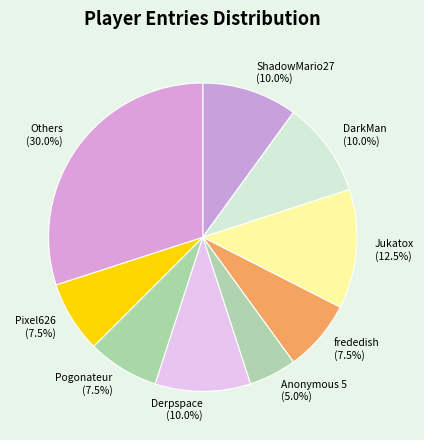

What percentage do Anonymous 5 (5.0%) and frededish (7.5%) together represent?

12.5%